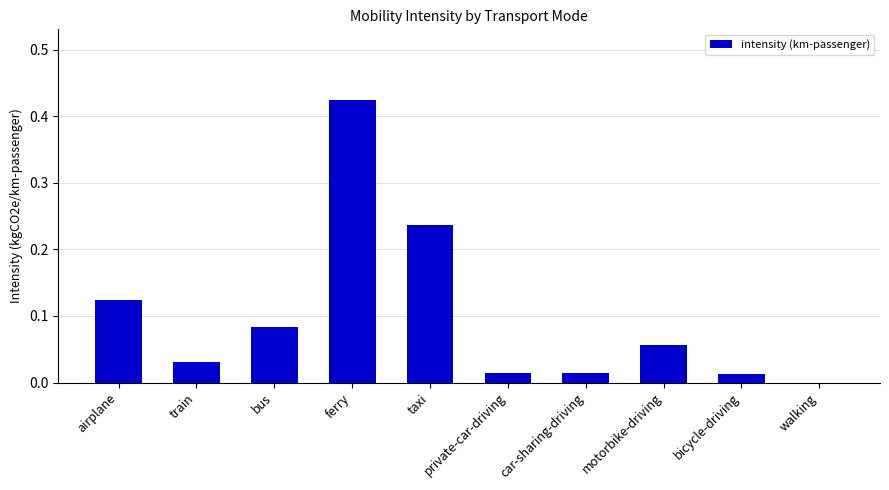

The value at bicycle-driving is 0.0. True or false?

True